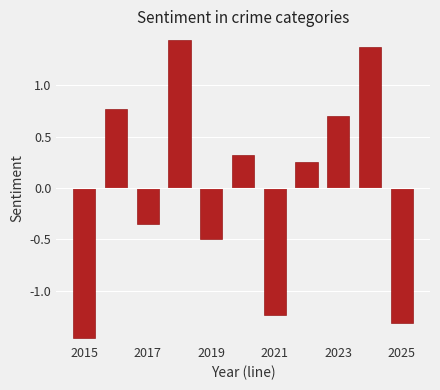

What is the value of the 11th bar from the left?

-1.3